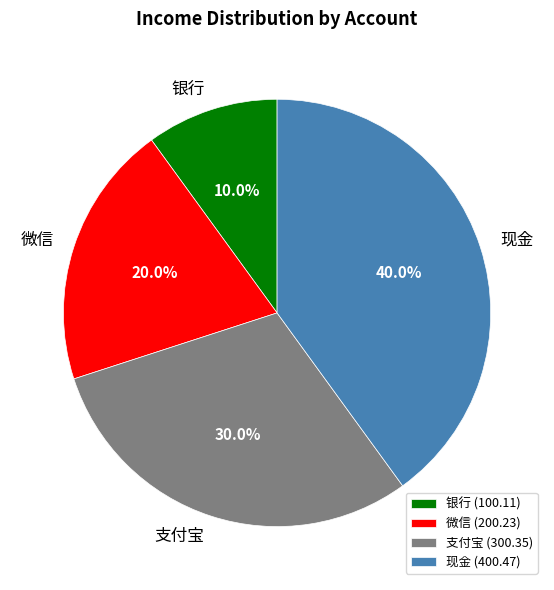

How many segments does this pie chart have?

4